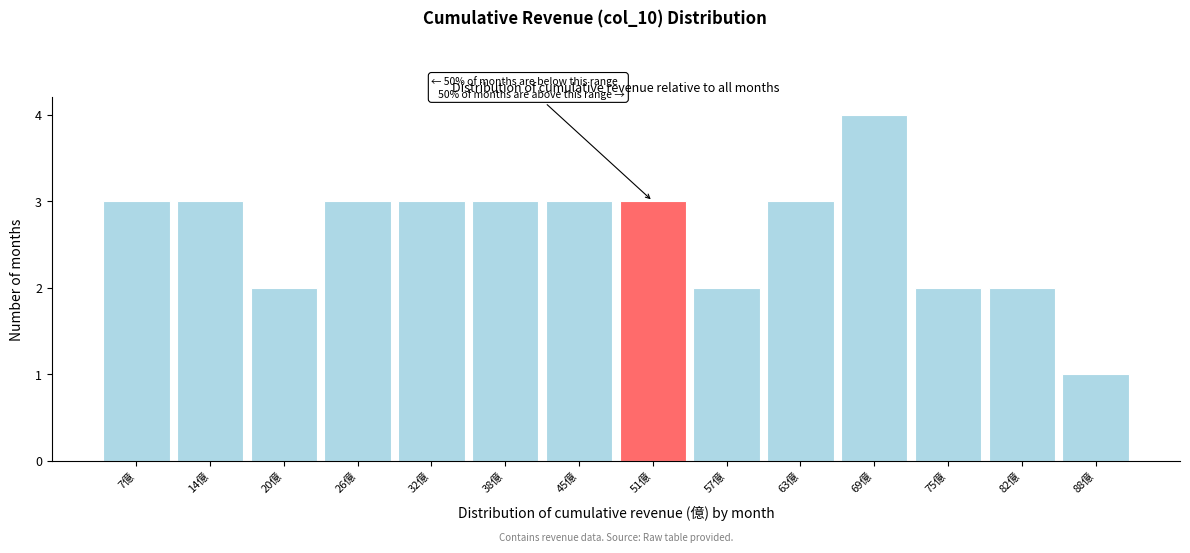

Reading left to right, transcribe all the data shown in this chart.

3	3	2	3	3	3	3	3	2	3	4	2	2	1